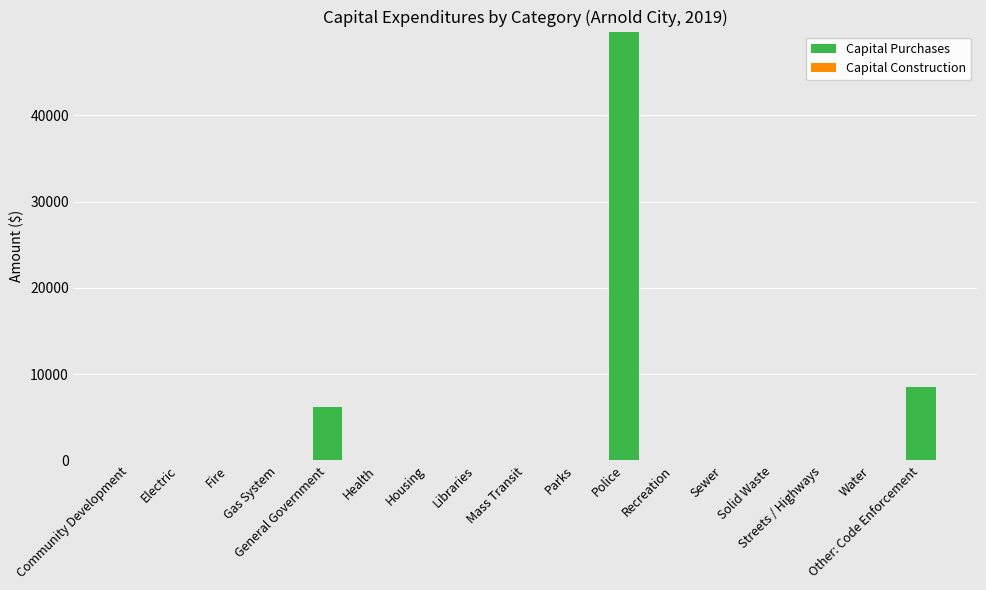

At which label is the value closest to 24858?

Other: Code Enforcement